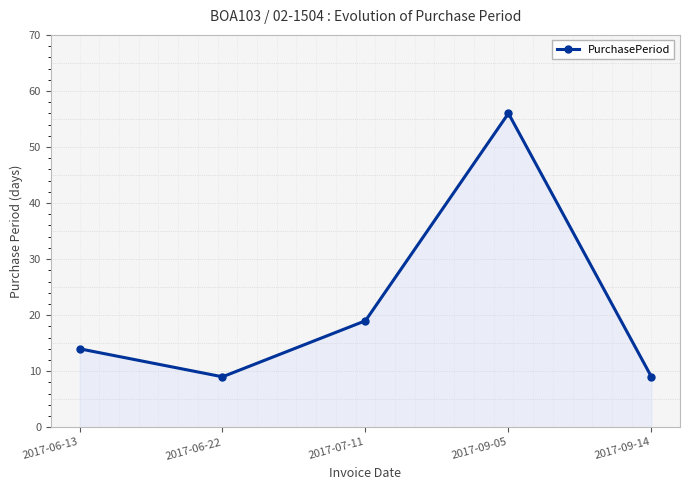

What is the value of the 3rd point from the left?

19